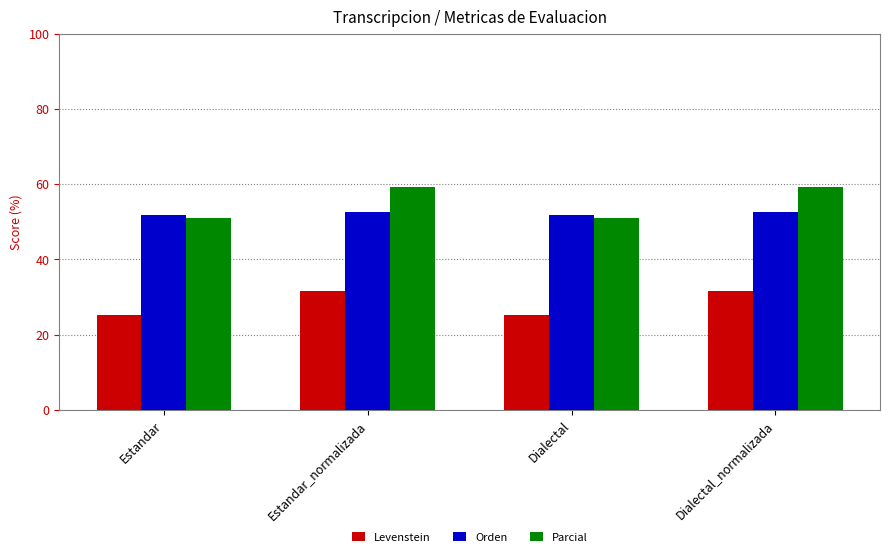

How many bars are there in each group?

3